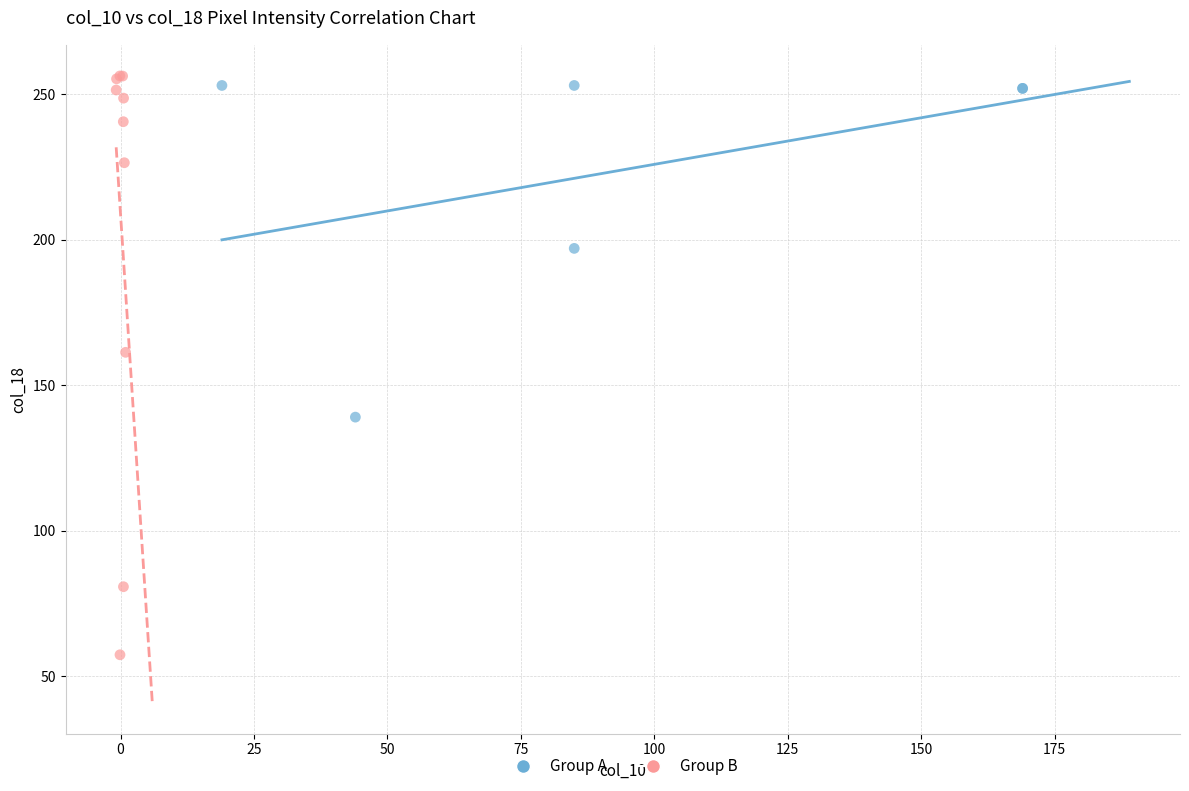

Which series reaches the minimum Y coordinate?

Group B